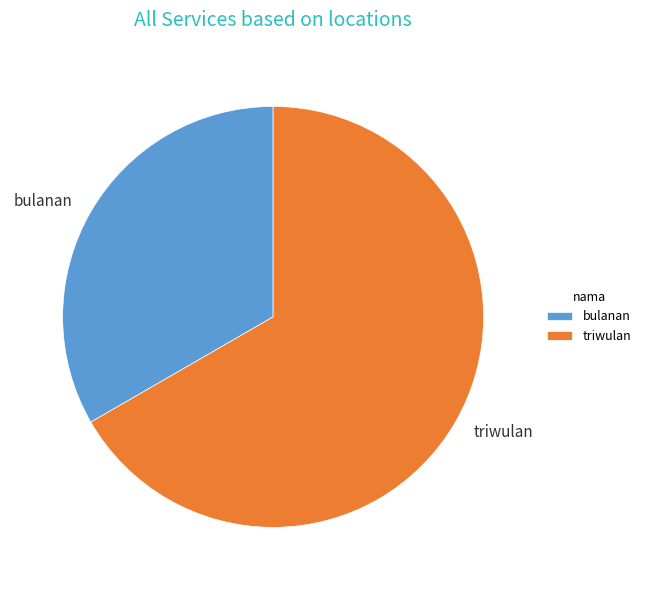

Count the number of slices in the pie.

2